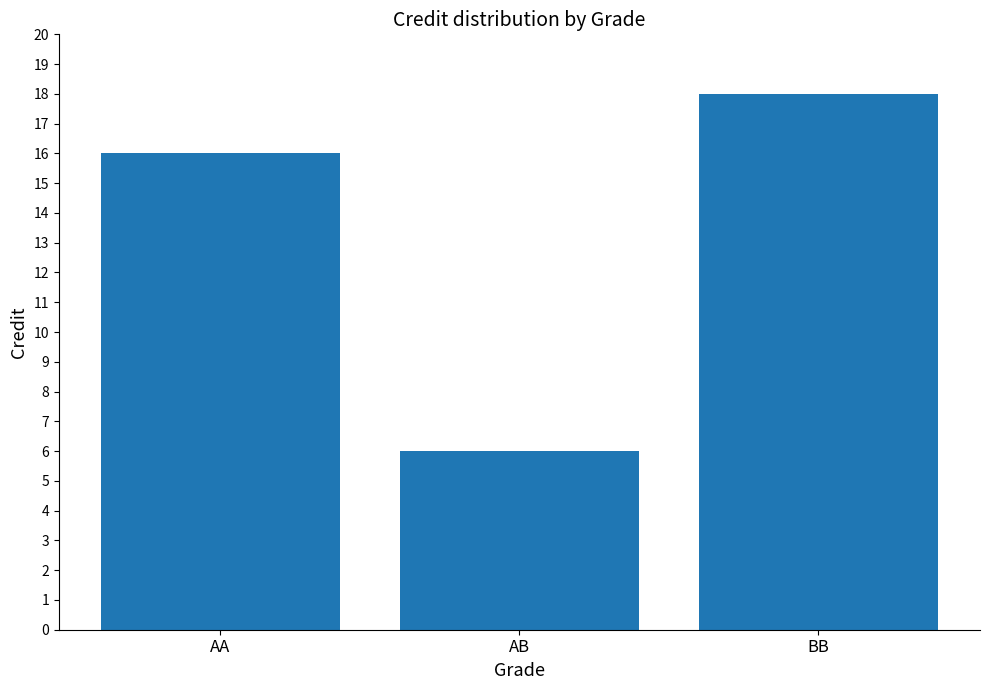

What is the greatest value displayed?

18